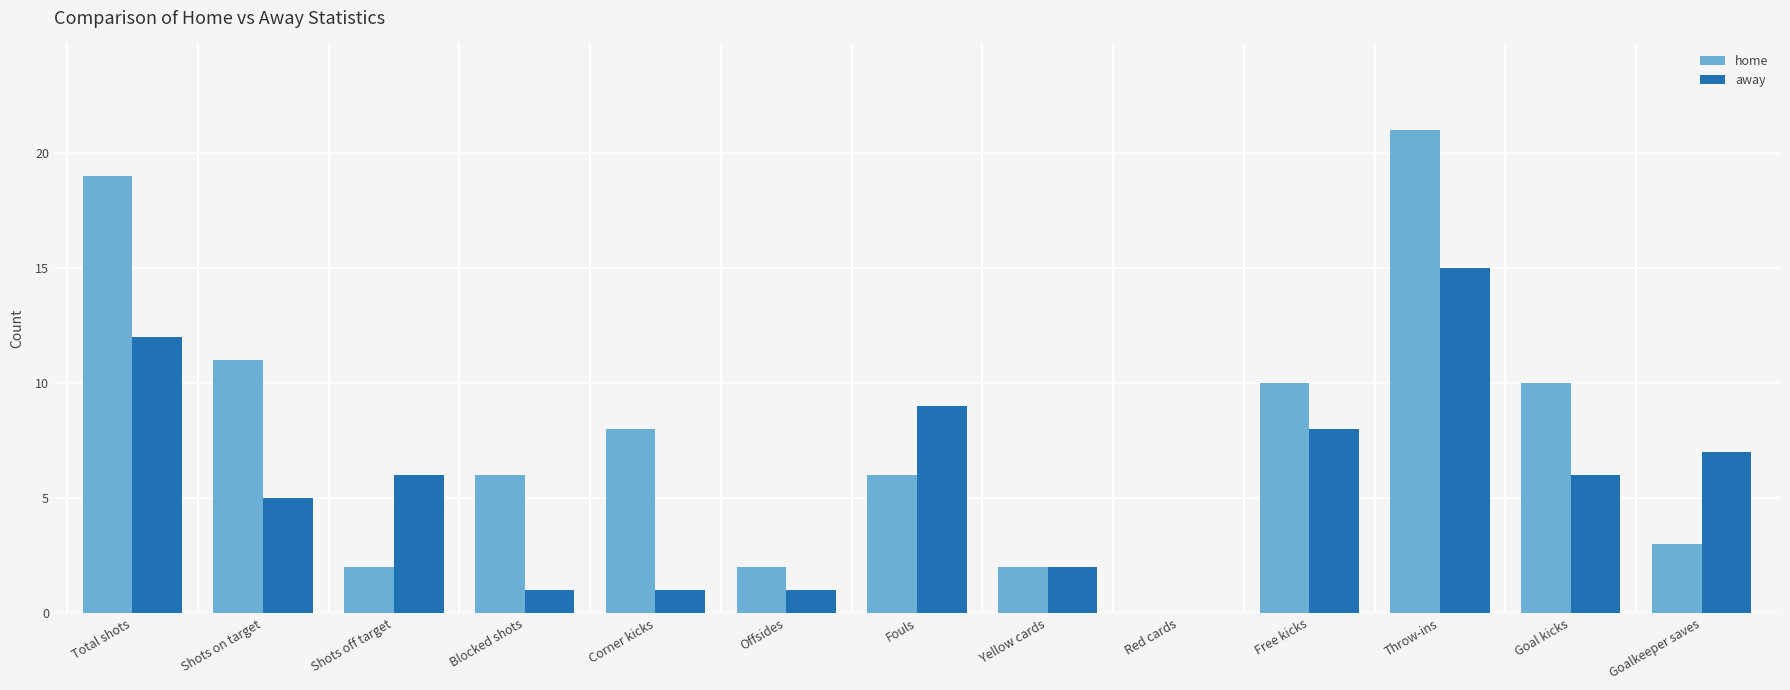

How many distinct data groups are displayed?

2